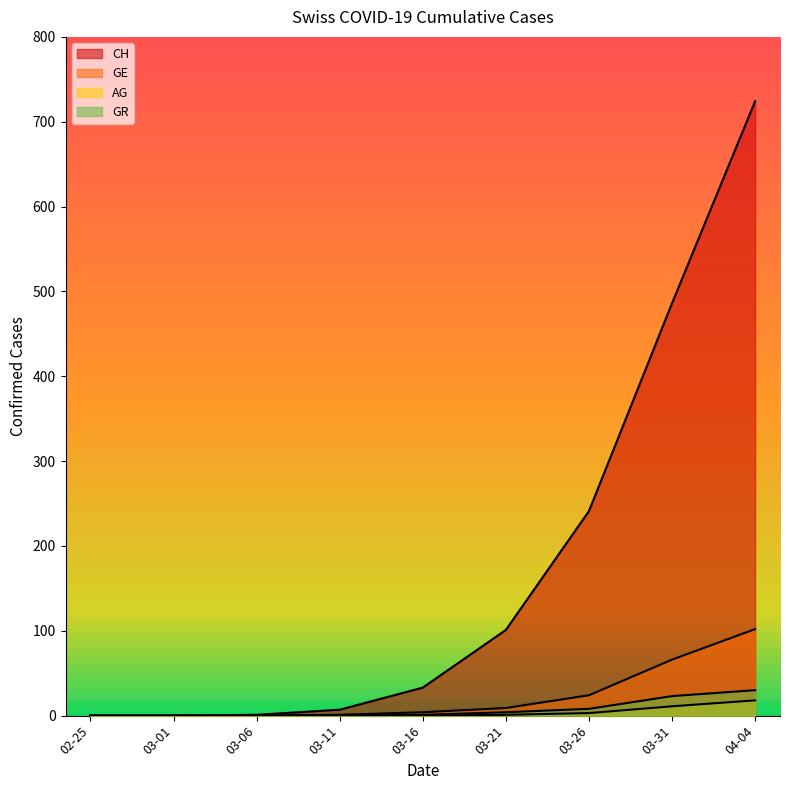

What is the average value of the AG series?

4